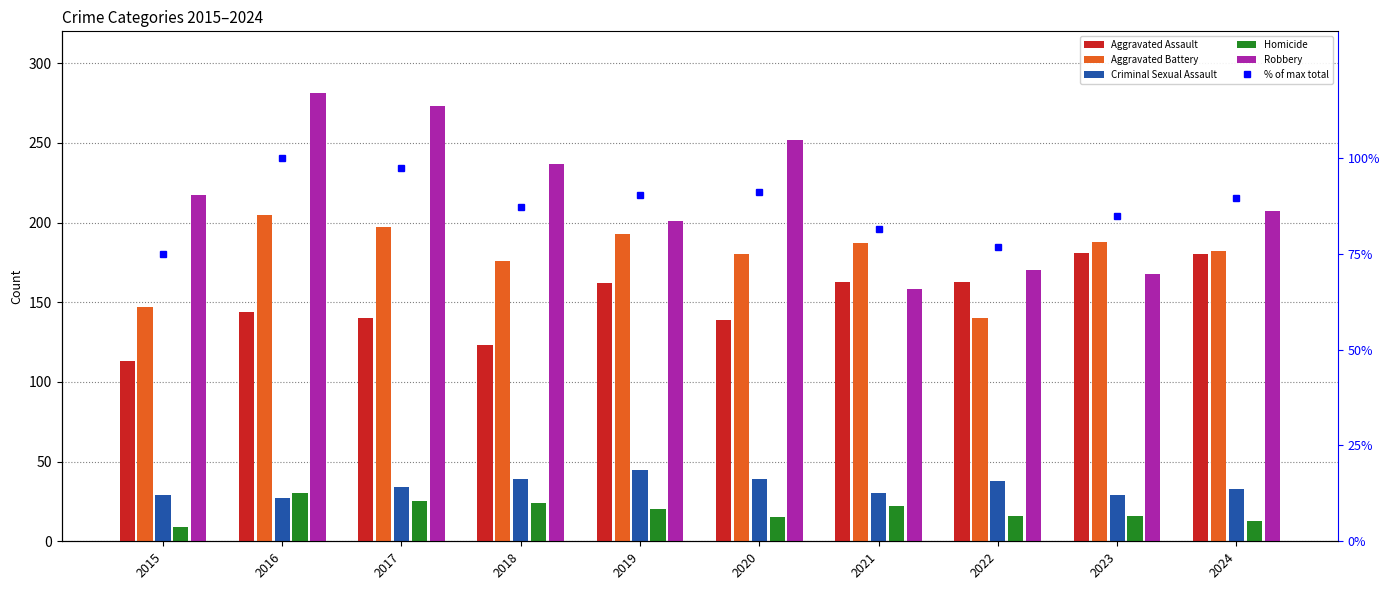

What is the sum of the Criminal Sexual Assault values at 2016 and 2018?

66.0